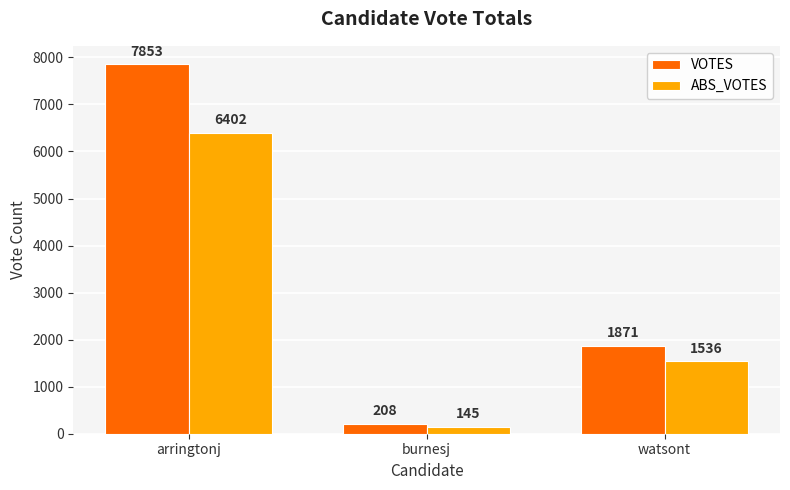

Which series changed the most between arringtonj and burnesj?

VOTES